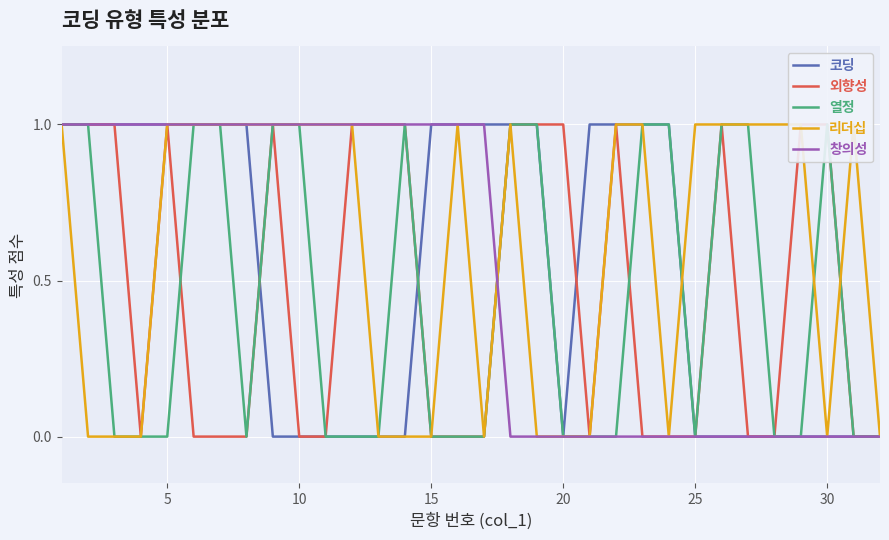

What is the total value across all series at 15?

2